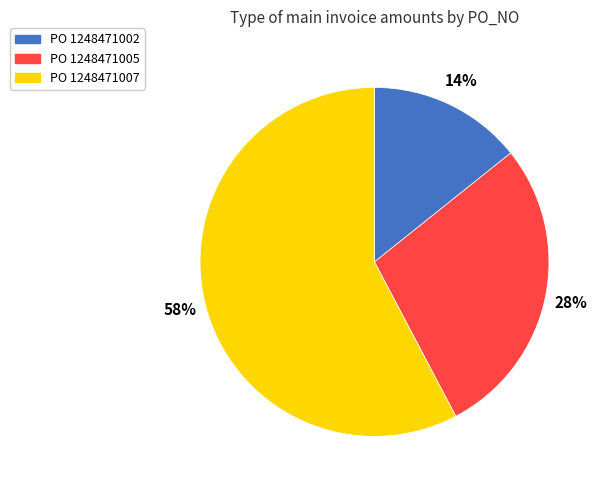

To the nearest percent, what portion does PO 1248471002 represent?

14%